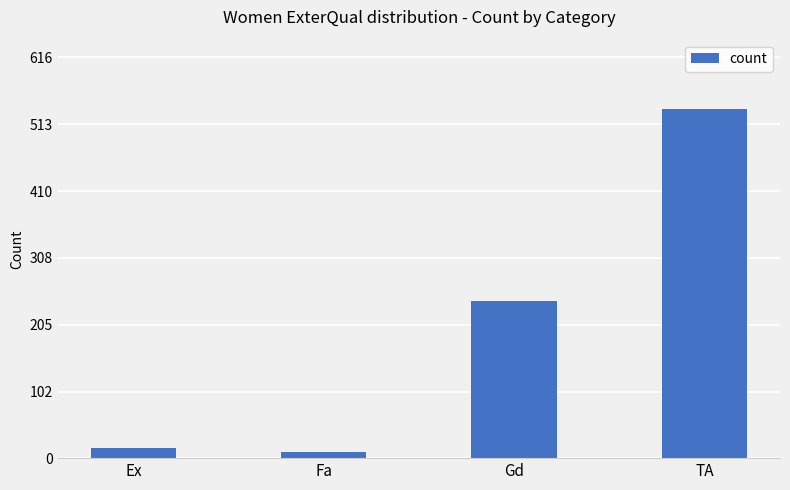

What is the value of the 1st bar from the left?

16